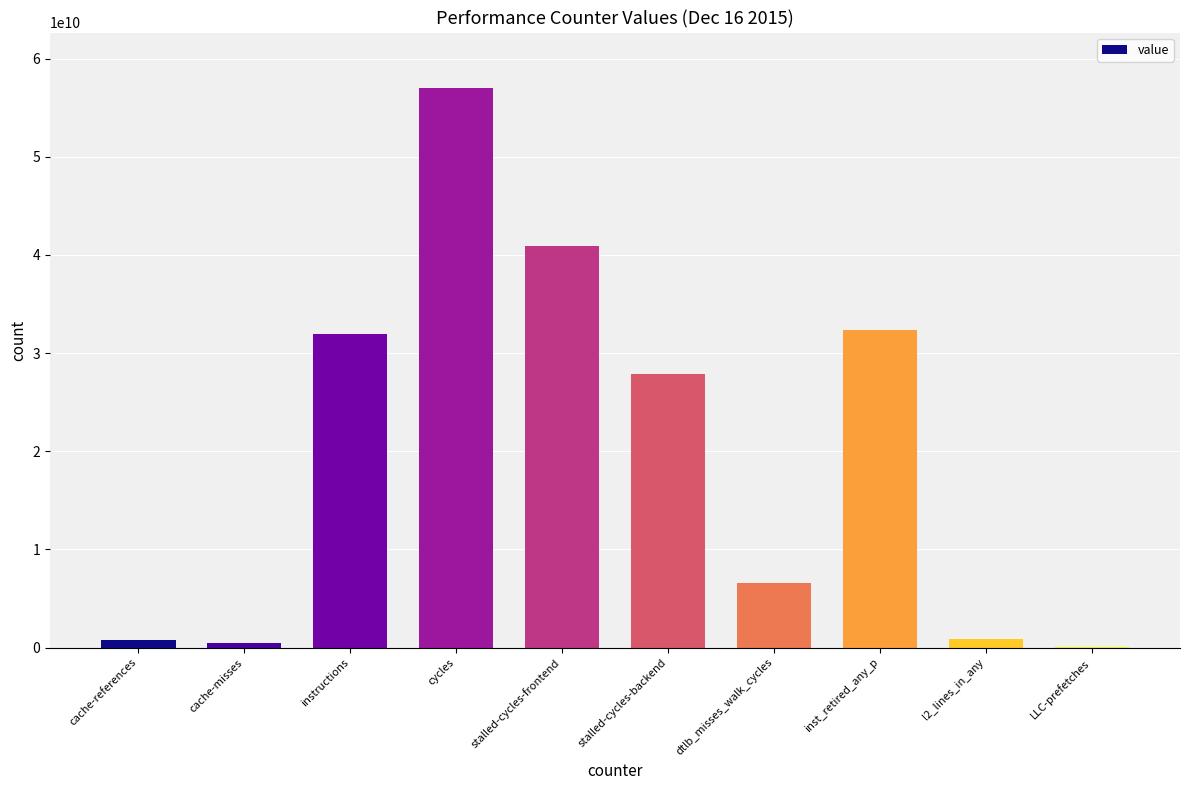

Are the bars grouped side by side (vs. stacked)?

No